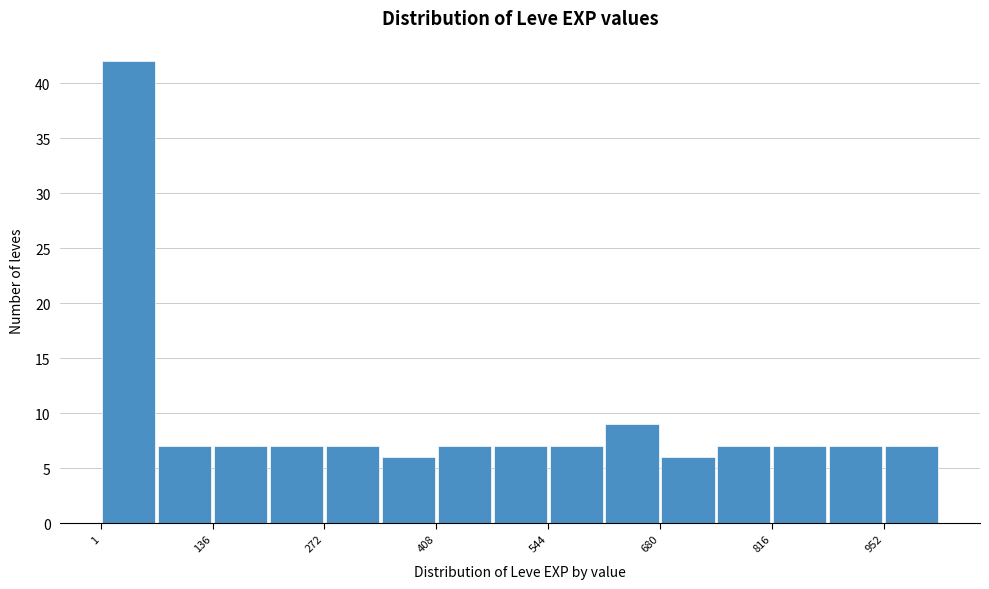

Read against the x-axis, roughly where is the centre of the tallest bar?

40